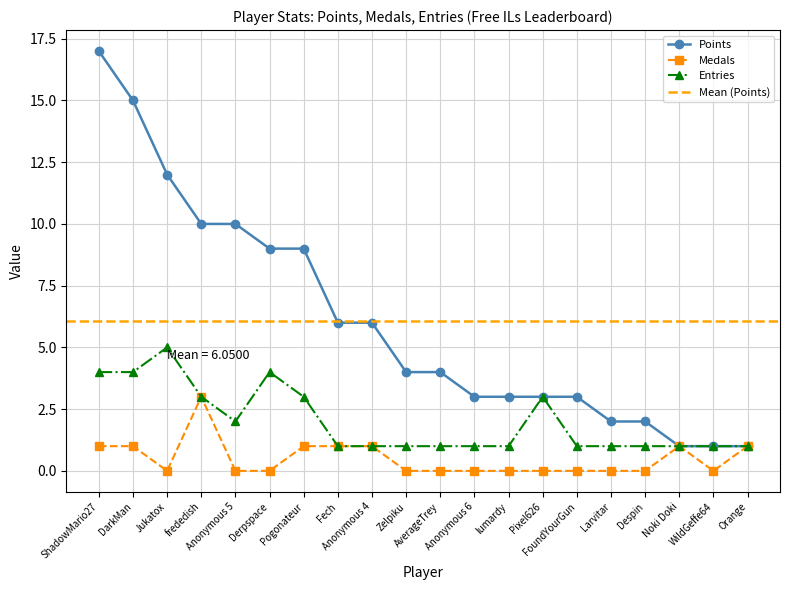

What is the total value across all series at FoundYourGun?

4